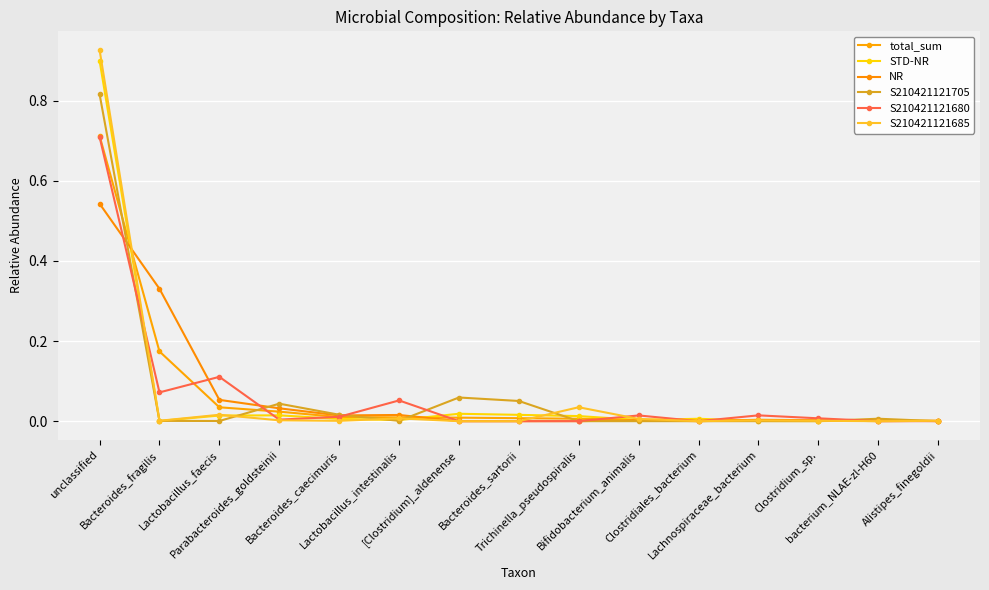

True or false: NR has more than 2 points higher than both neighbors.

True